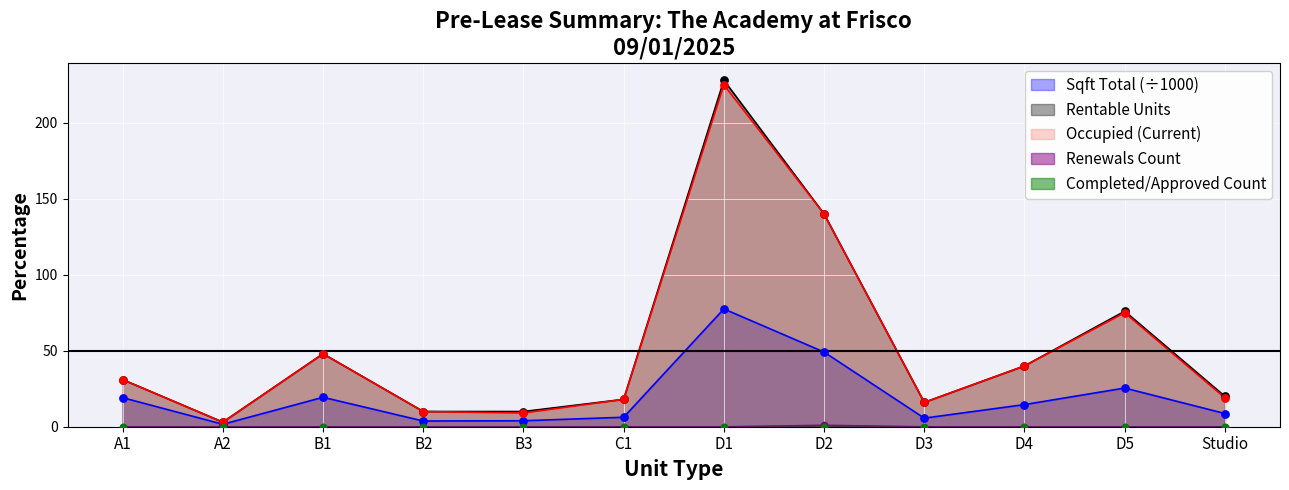

Is it true that Sqft Total (÷1000) equals 25.5 at D5?

True